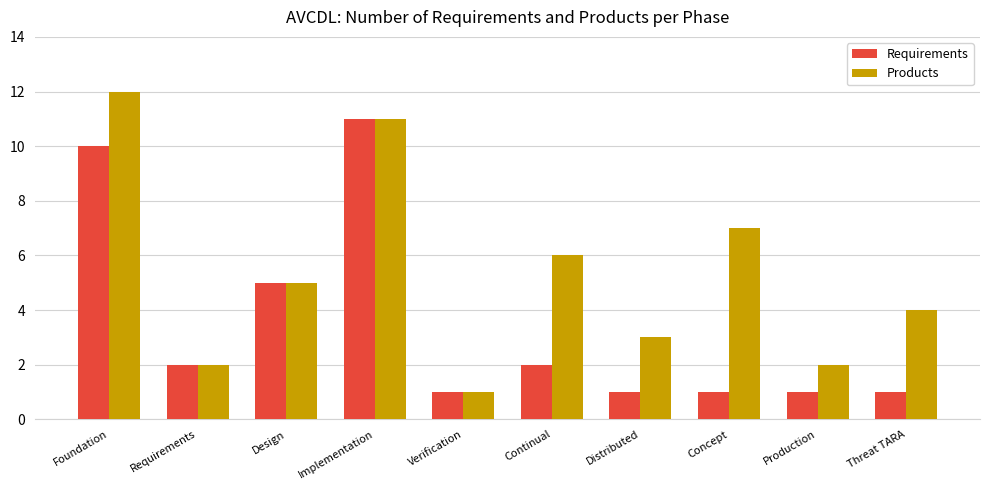

Which series has the largest total across all categories?

Products